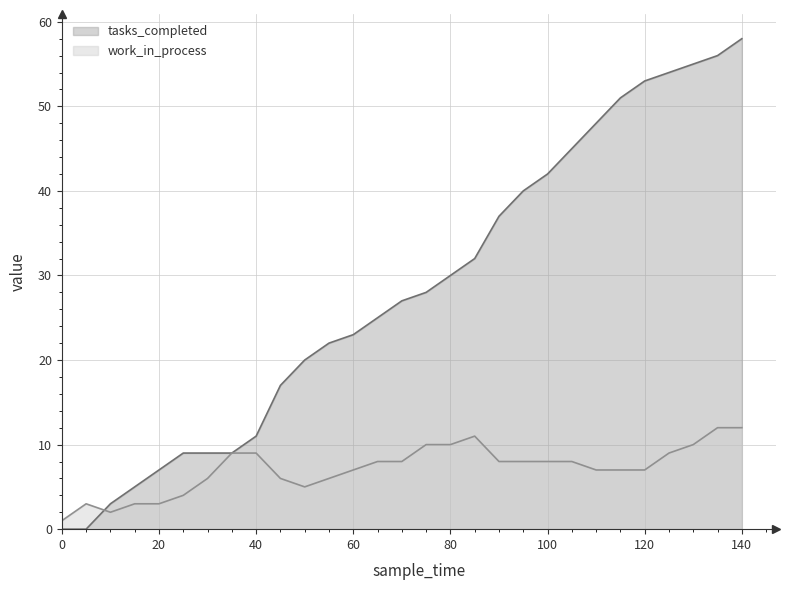

Rank the series by their average value, from lowest to highest.

work_in_process, tasks_completed